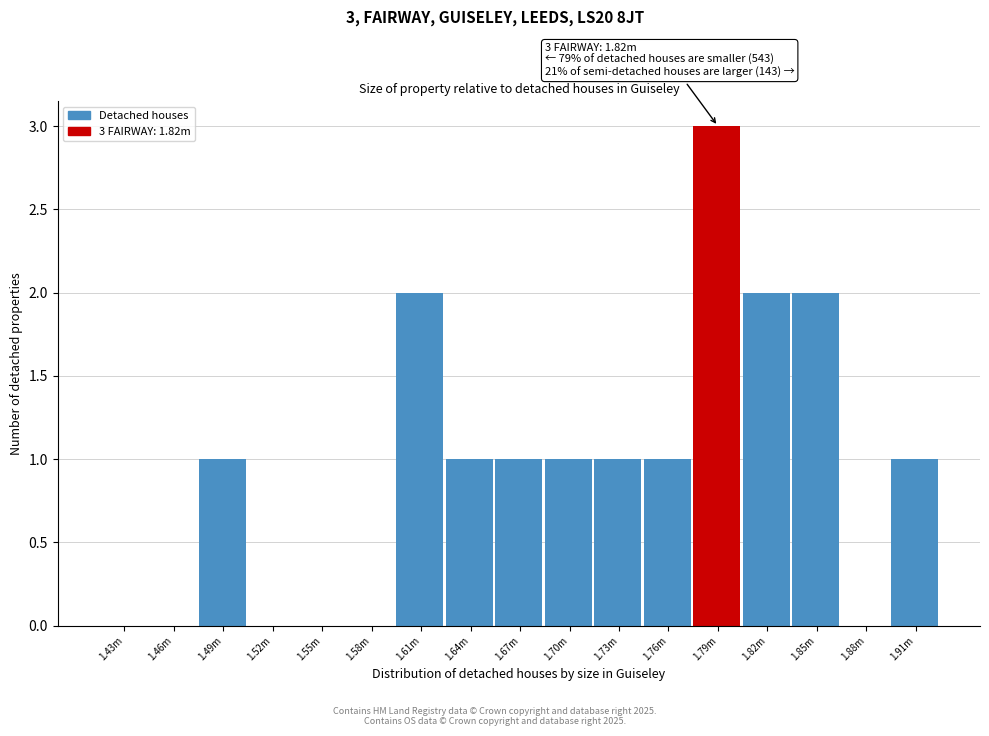

Reading left to right, transcribe all the data shown in this chart.

1.43m=0	1.46m=0	1.49m=1	1.52m=0	1.55m=0	1.58m=0	1.61m=2	1.64m=1	1.67m=1	1.70m=1	1.73m=1	1.76m=1	1.79m=3	1.82m=2	1.85m=2	1.88m=0	1.91m=1